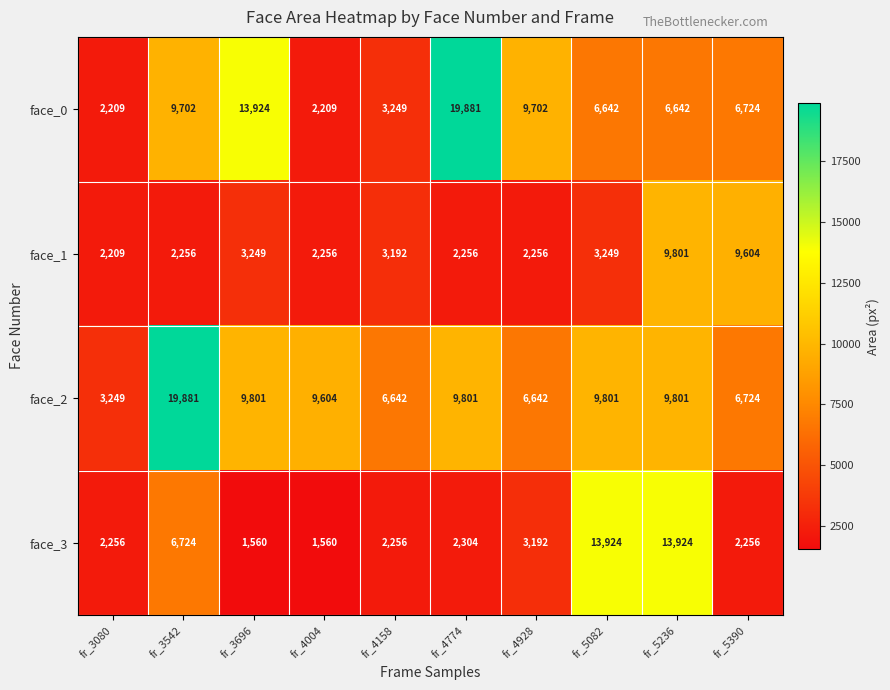

What is the sum of the face_2 values at fr_4928 and fr_4158?

13284